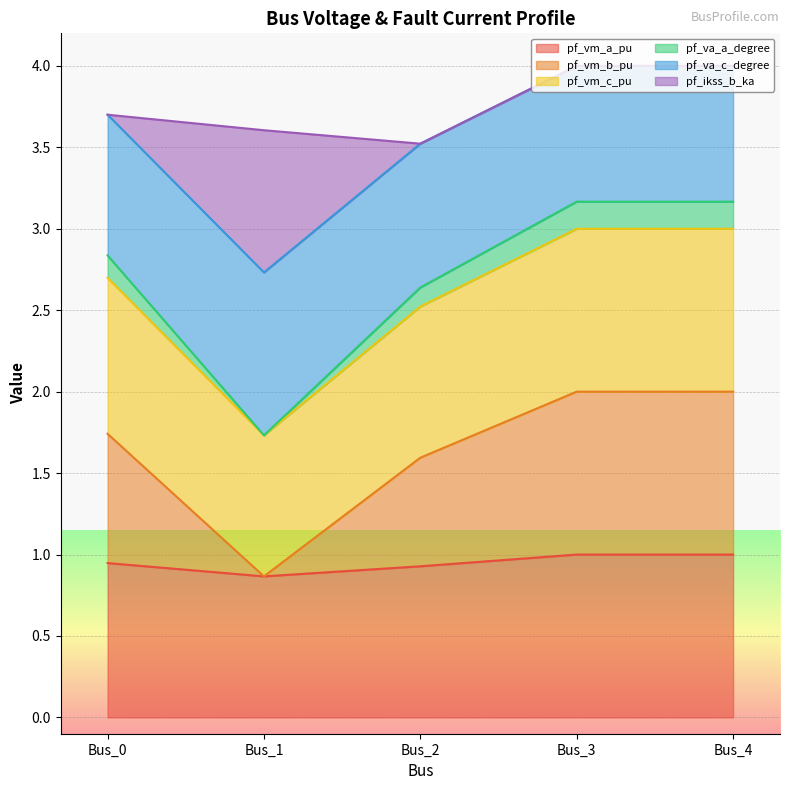

True or false: pf_vm_c_pu and pf_va_c_degree cross at least once.

False